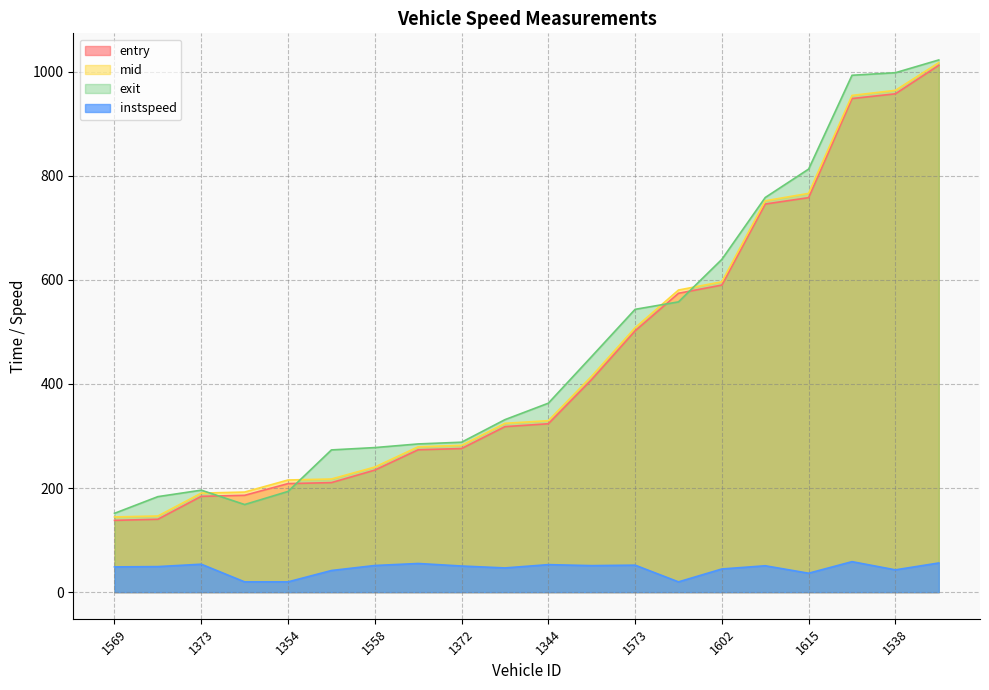

How many lines are shown in the chart?

4